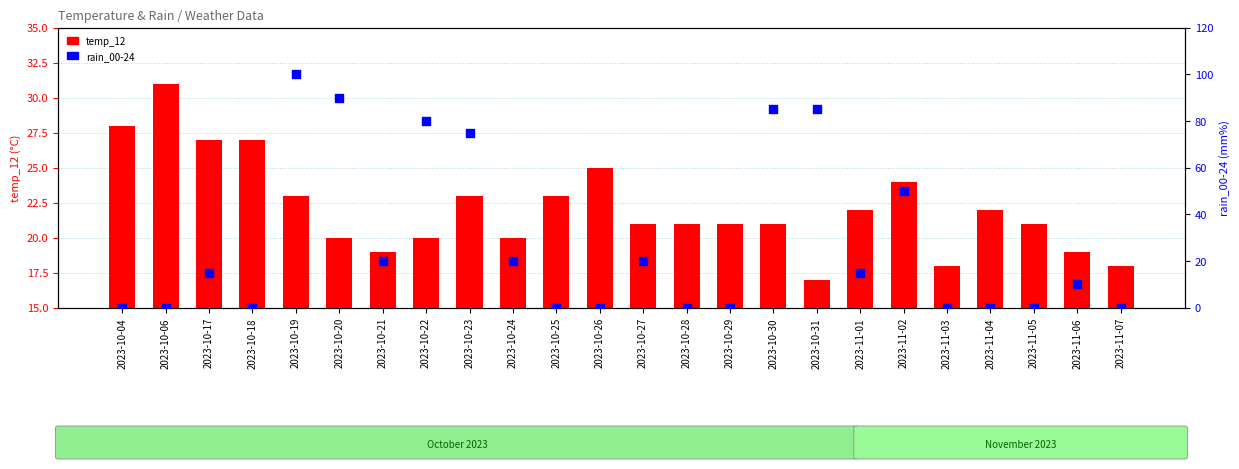

Which series has the largest Y range (max minus min)?

rain_00-24